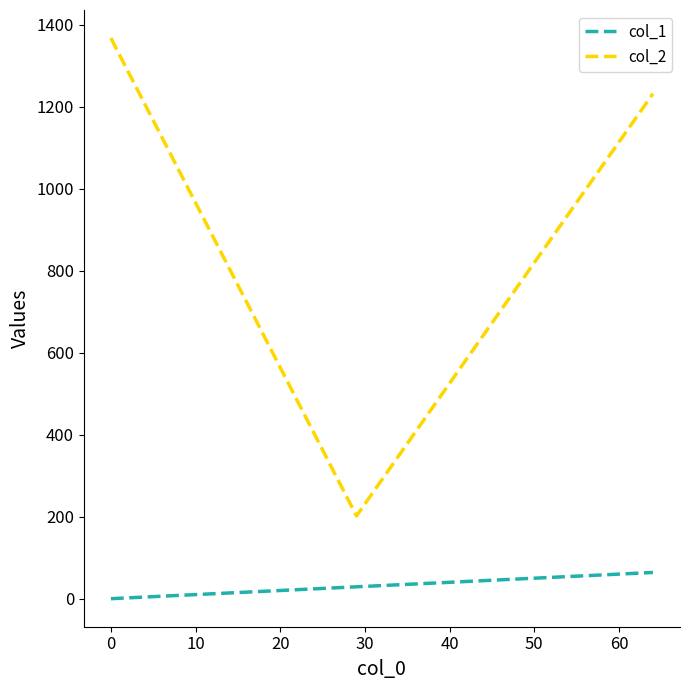

Which series has the widest spread of values?

col_2